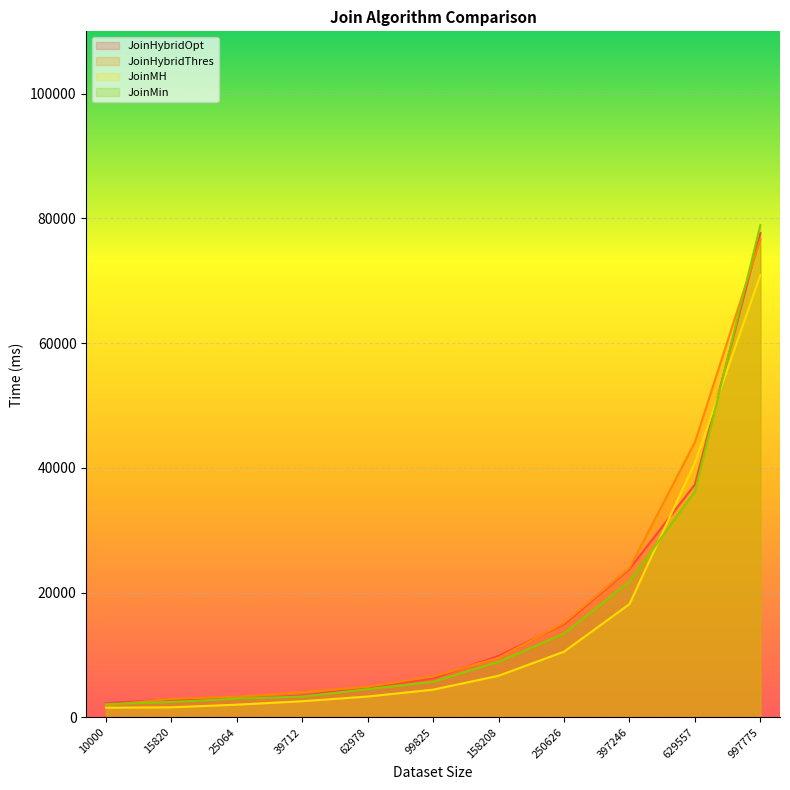

What is the total value across all series at 10000?

7826